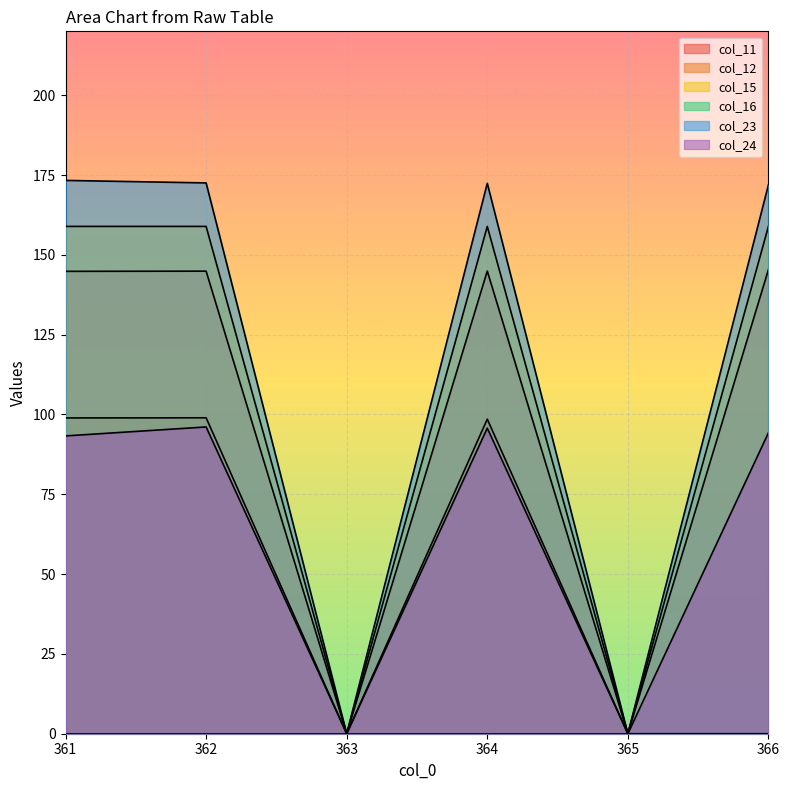

How many data points in col_23 are above 172?

3